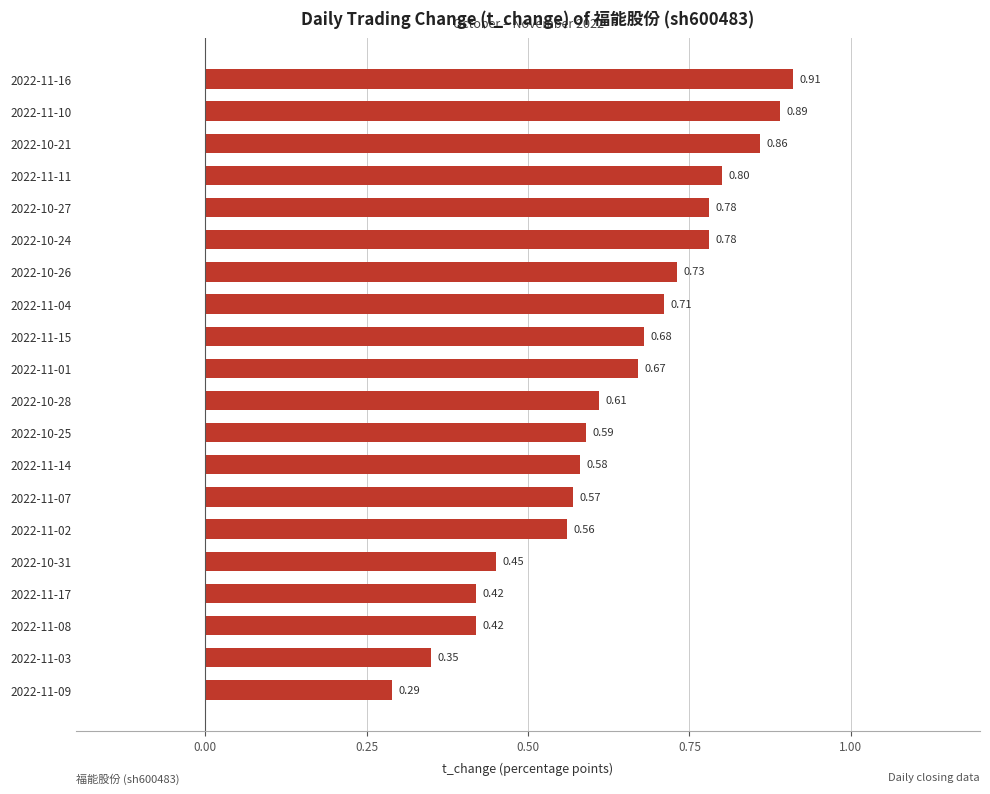

How many bars are there in total?

20